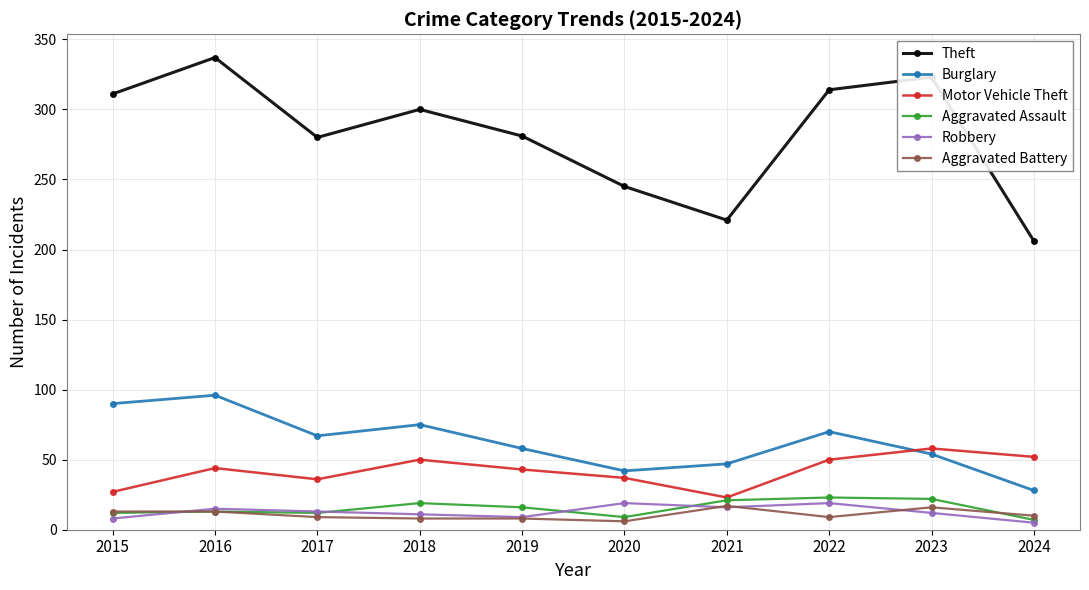

What is the smallest value displayed?

5